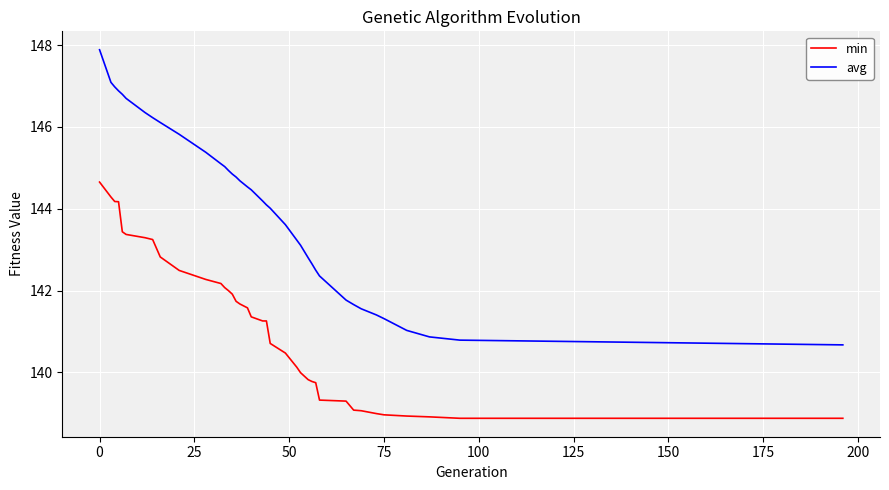

Which series has the widest spread of values?

avg